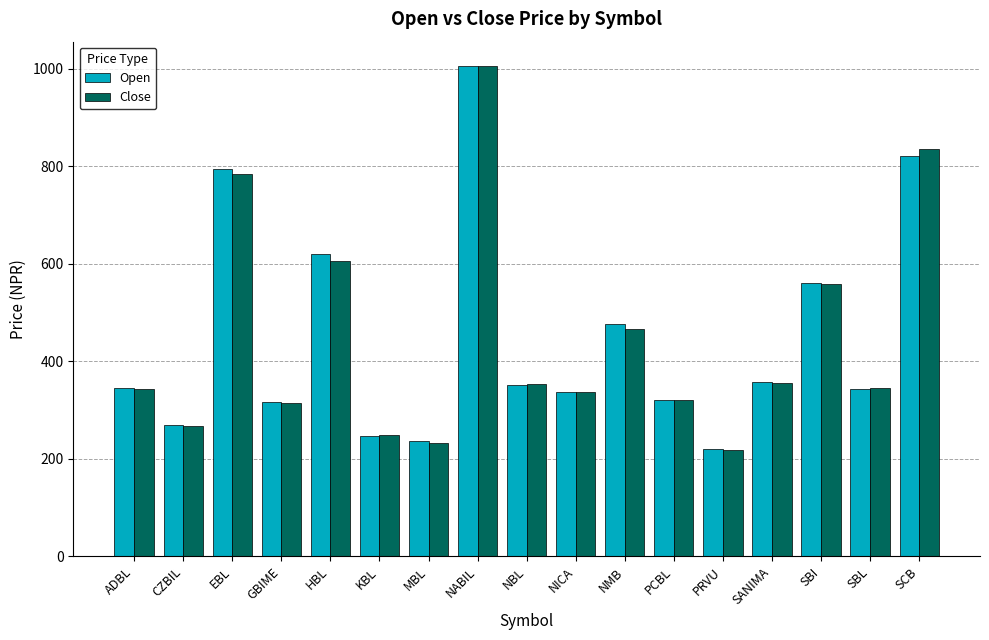

What is the value of the Open bar at the 15th from the left?

560